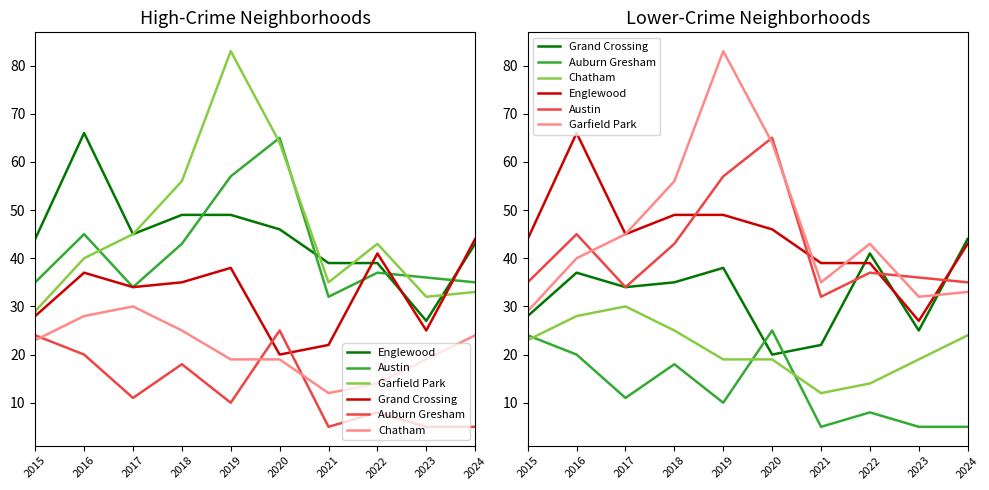

Reading left to right, transcribe all the data shown in this chart.

Englewood: 44	66	45	49	49	46	39	39	27	43
Austin: 35	45	34	43	57	65	32	37	36	35
Garfield Park: 29	40	45	56	83	64	35	43	32	33
Grand Crossing: 28	37	34	35	38	20	22	41	25	44
Auburn Gresham: 24	20	11	18	10	25	5	8	5	5
Chatham: 23	28	30	25	19	19	12	14	19	24